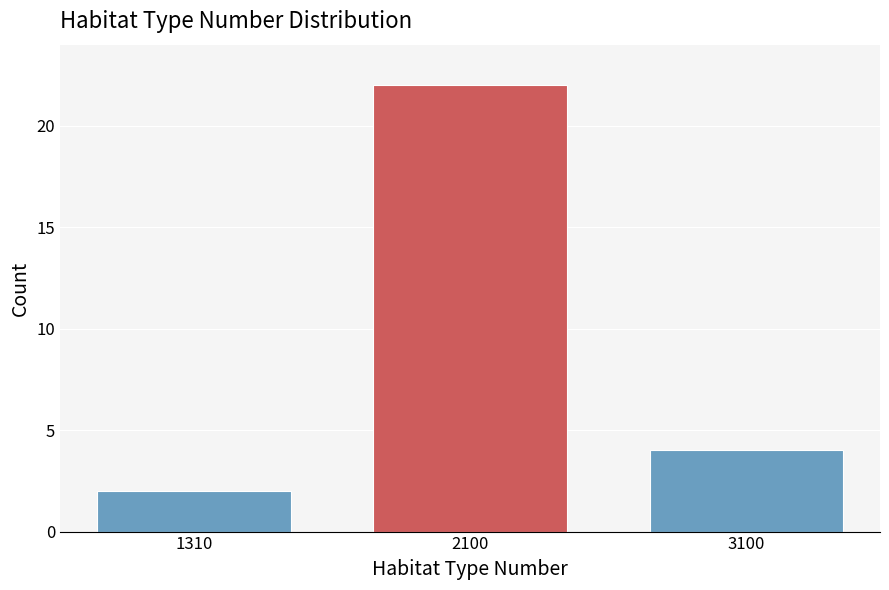

Reading right to left, what are all the values shown in this chart?

3100=4	2100=22	1310=2